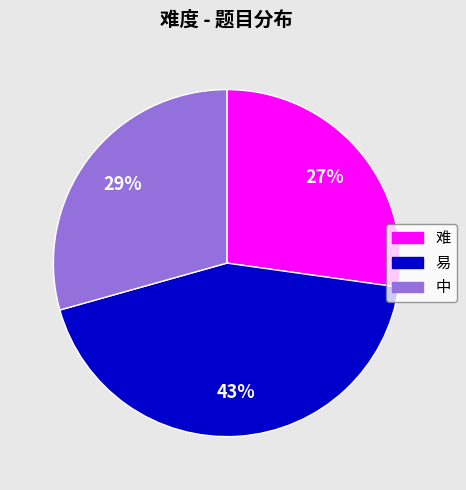

To the nearest percent, what portion does 难 represent?

27%